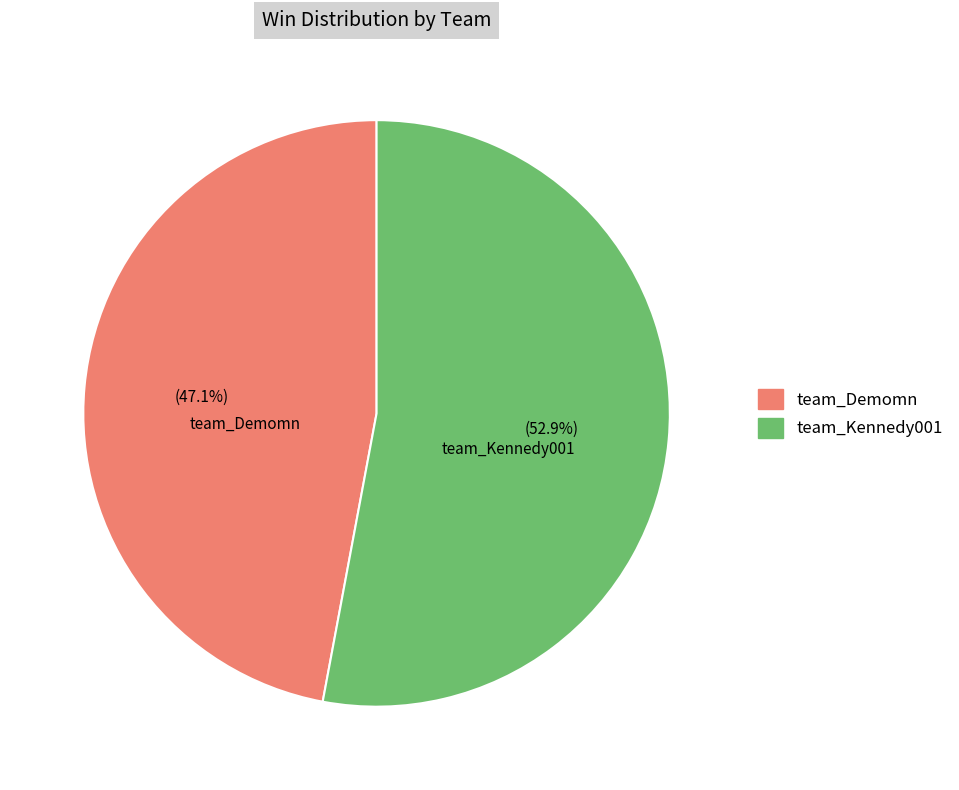

Combined, what portion of the pie is team_Kennedy001 and team_Demomn?

100.0%